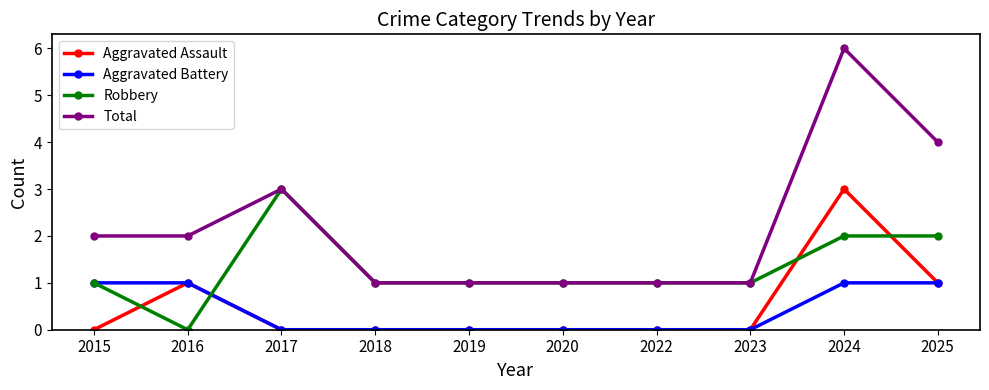

Reading left to right, extract all data points from this chart.

Aggravated Assault: 2015=0	2016=1	2017=0	2018=0	2019=0	2020=0	2022=0	2023=0	2024=3	2025=1
Aggravated Battery: 2015=1	2016=1	2017=0	2018=0	2019=0	2020=0	2022=0	2023=0	2024=1	2025=1
Robbery: 2015=1	2016=0	2017=3	2018=1	2019=1	2020=1	2022=1	2023=1	2024=2	2025=2
Total: 2015=2	2016=2	2017=3	2018=1	2019=1	2020=1	2022=1	2023=1	2024=6	2025=4